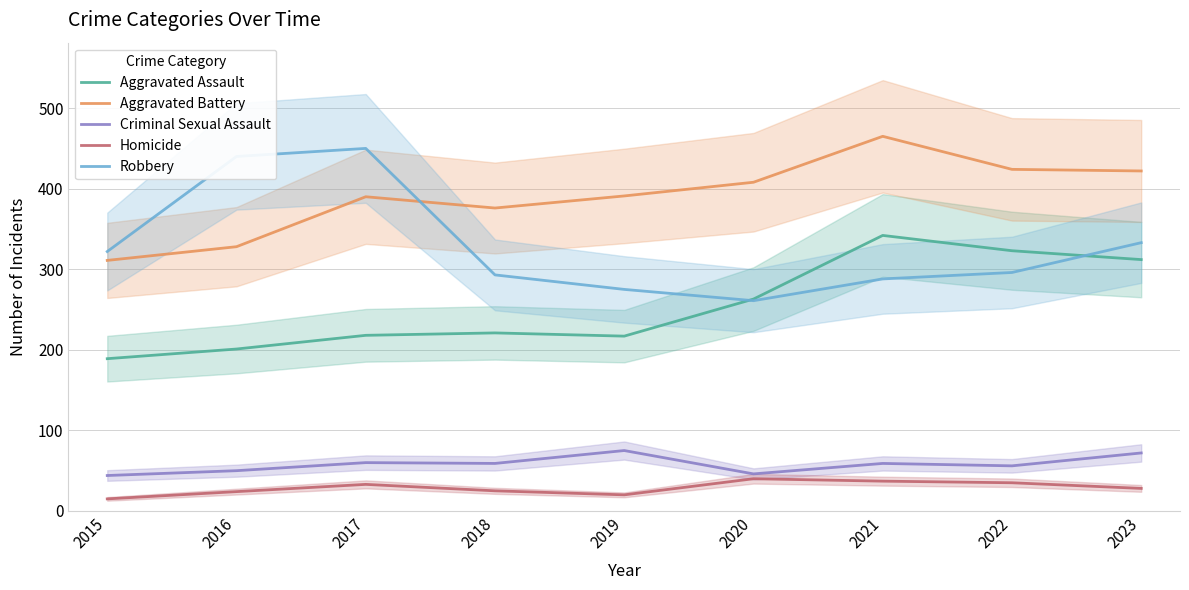

Does the chart display data point markers on the line(s)?

No